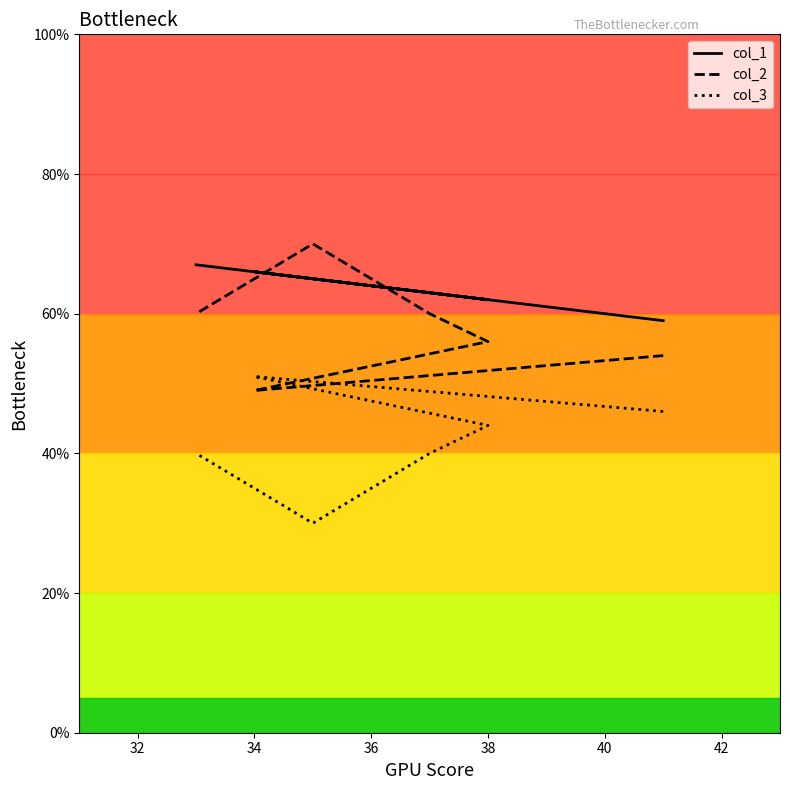

What are all the series names shown in the legend?

col_1, col_2, col_3